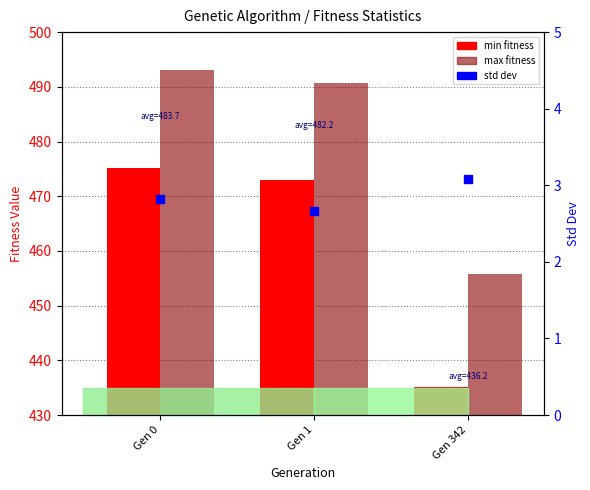

What is the difference between the maximum and minimum values in the std series?

0.4